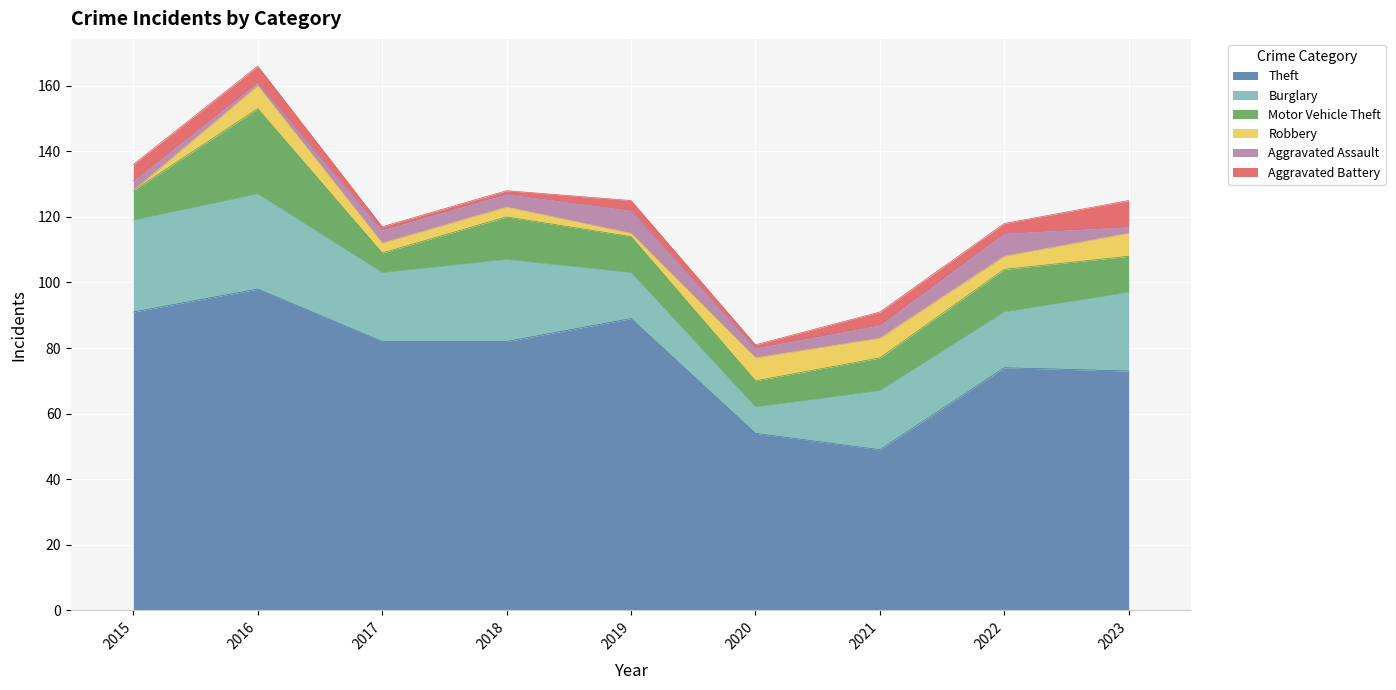

Is it true that Aggravated Assault equals 7 at 2022?

True